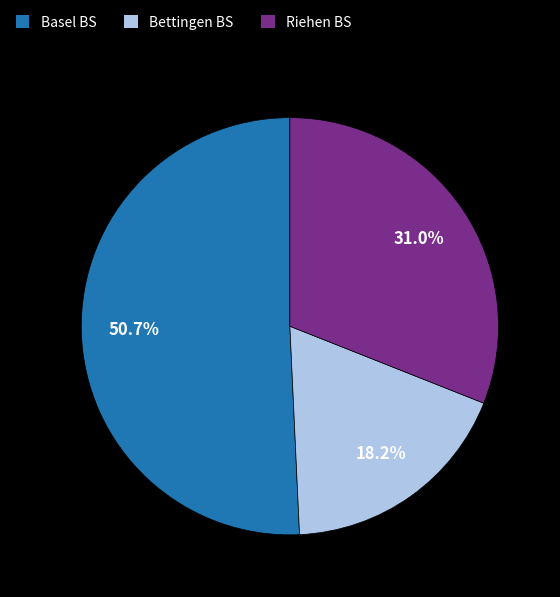

Which category has the smallest portion of the pie?

Bettingen BS